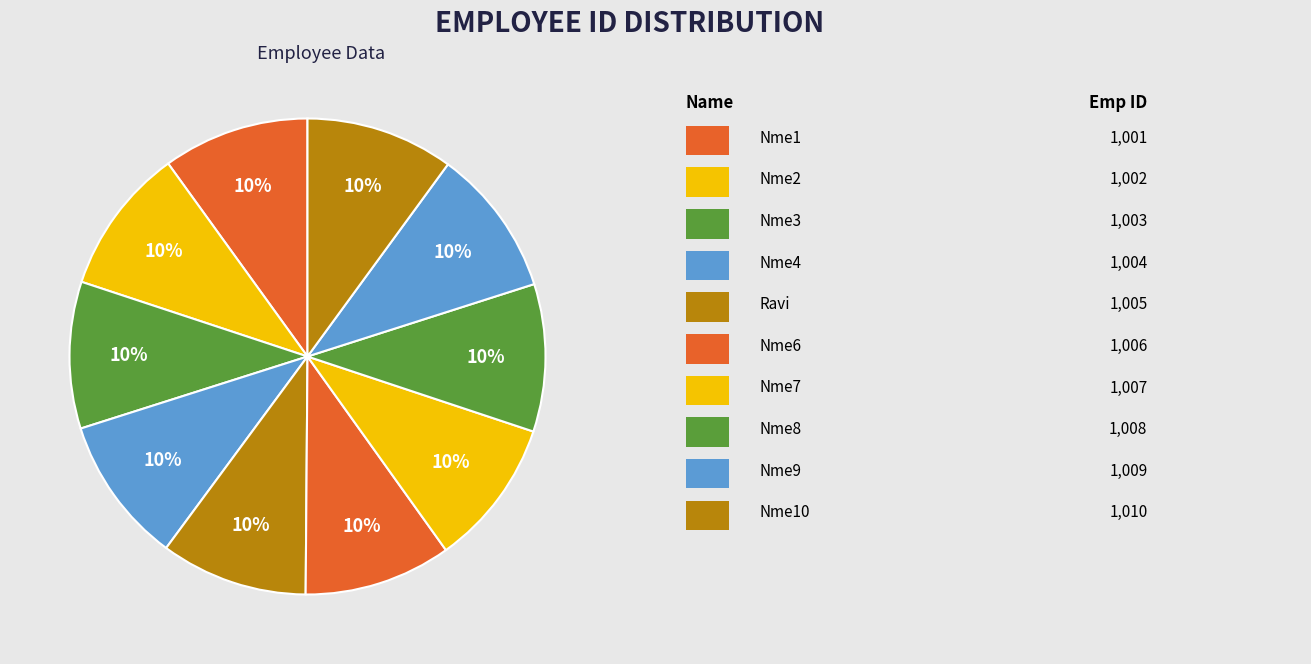

Is there a majority slice in this chart?

No